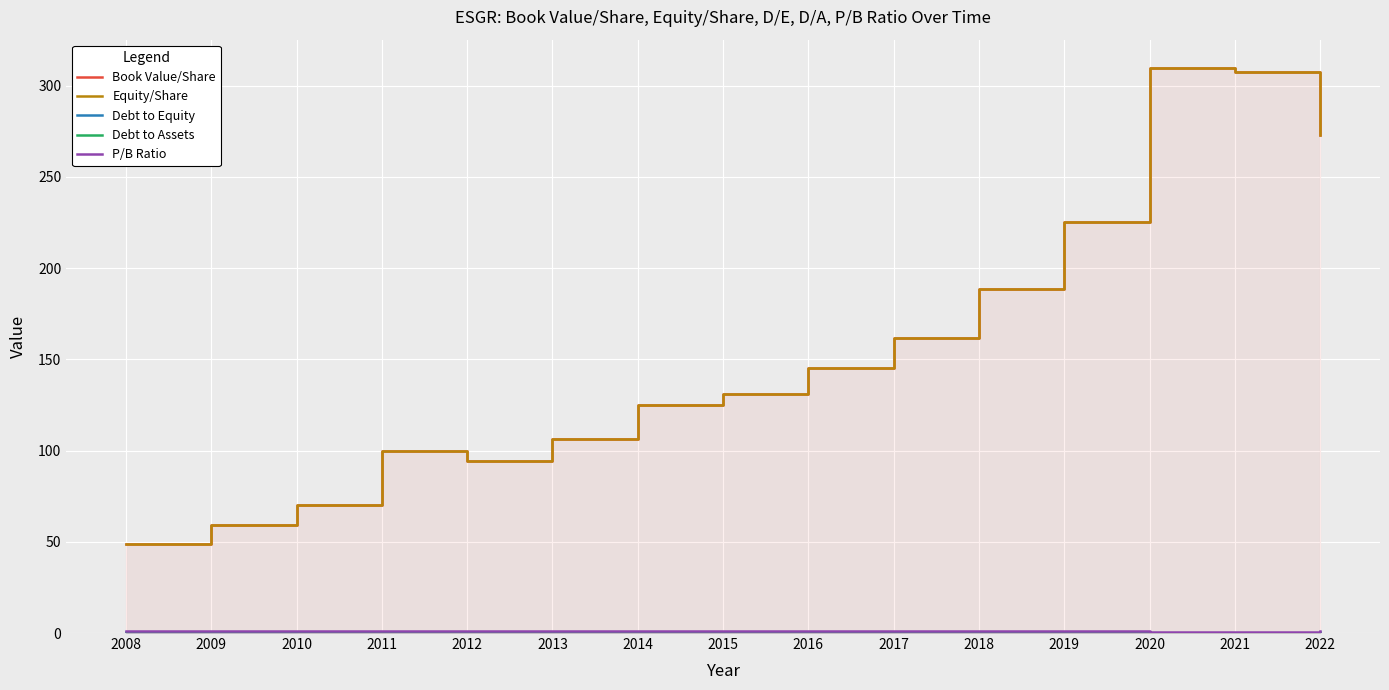

Read the Debt to Assets value at 2018.

0.1